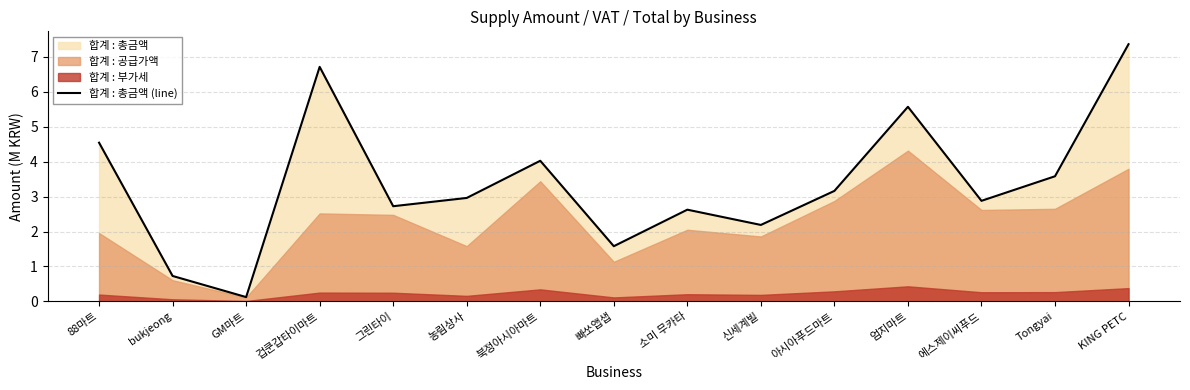

Which label corresponds to the smallest value in the chart?

GM마트